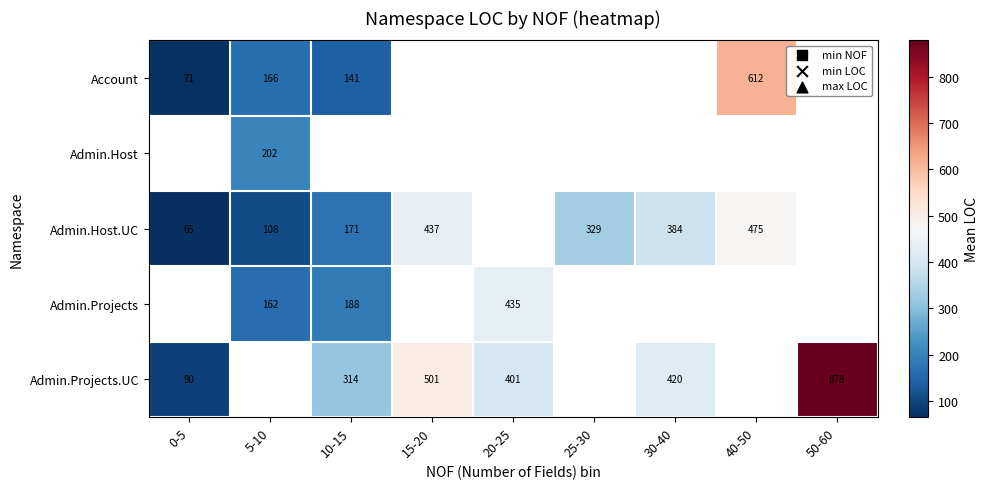

Count the number of categories in the chart.

9